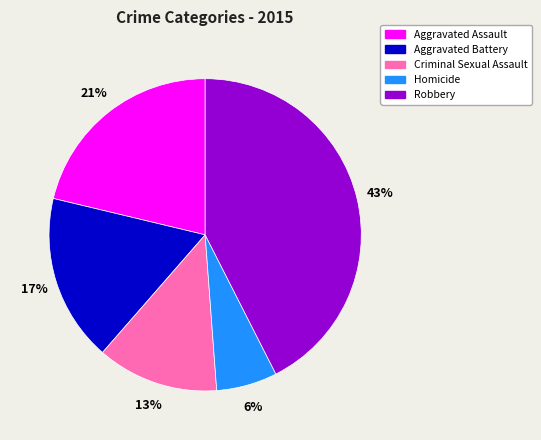

Rank the categories by value from lowest to highest.

Homicide, Criminal Sexual Assault, Aggravated Battery, Aggravated Assault, Robbery